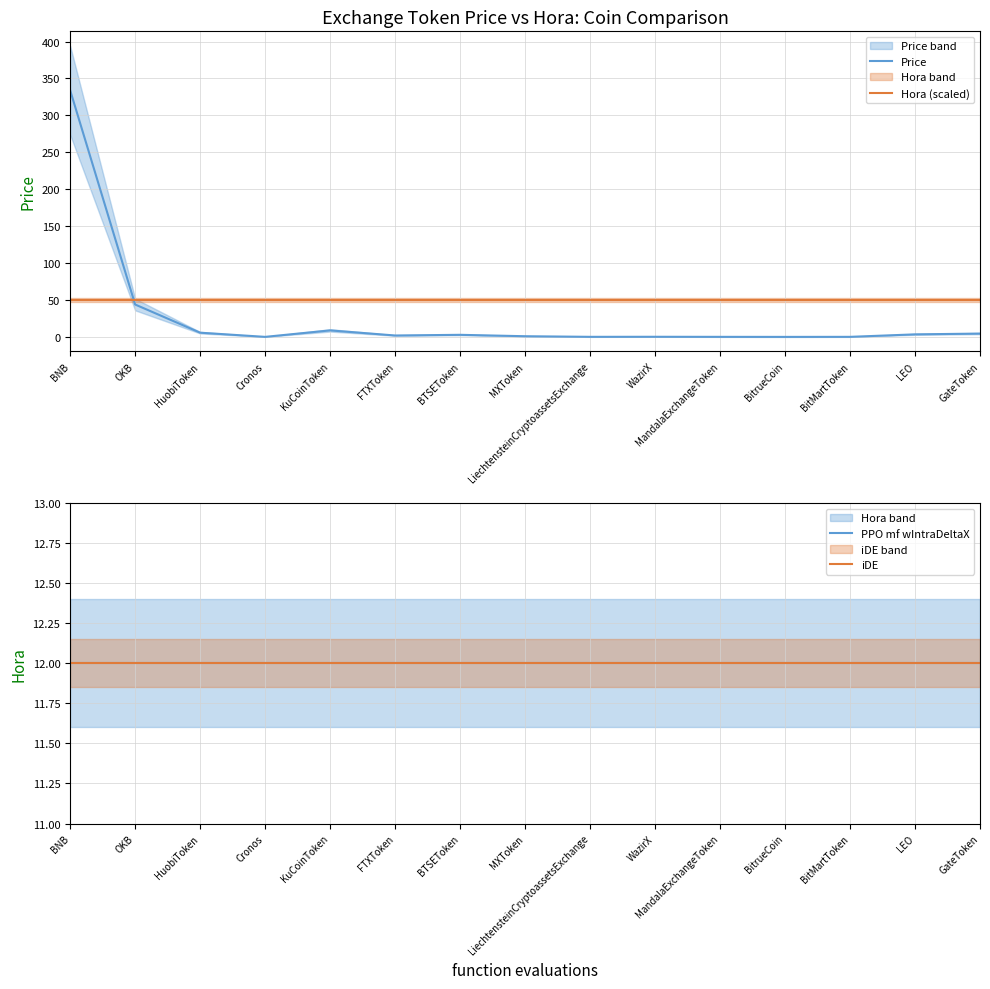

After their last crossing, which series has the higher values: Hora (scaled) or Price?

Hora (scaled)